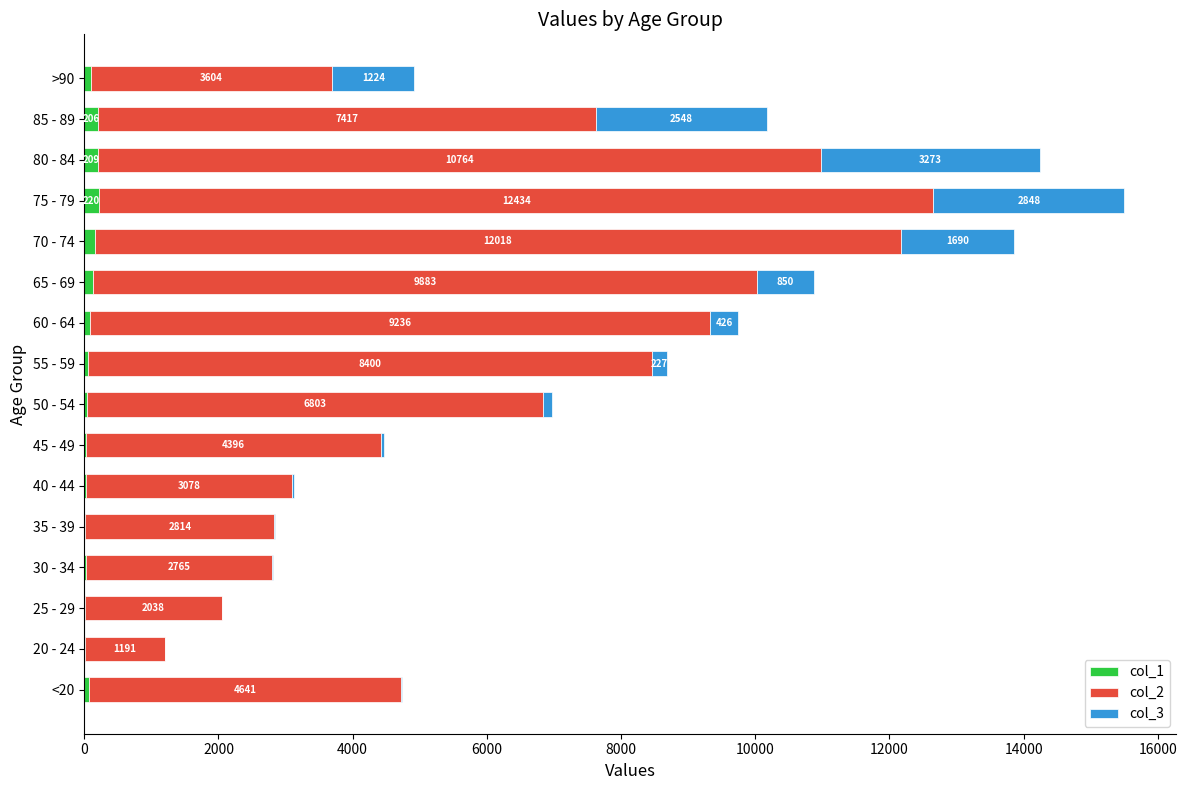

What is the total value across all series at 45 - 49?

4466